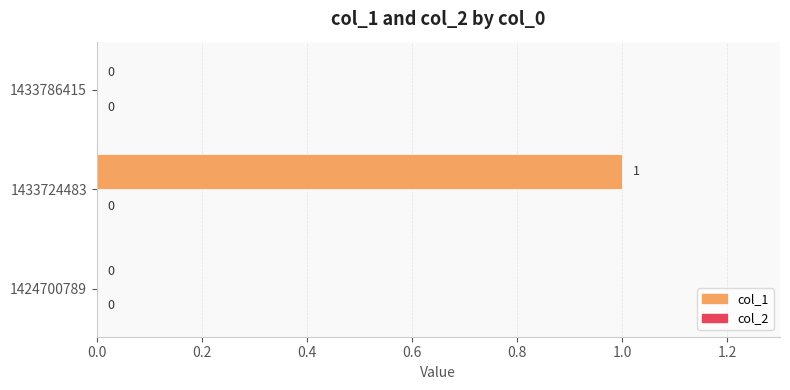

Between 1424700789 and 1433724483, which is larger?

1433724483